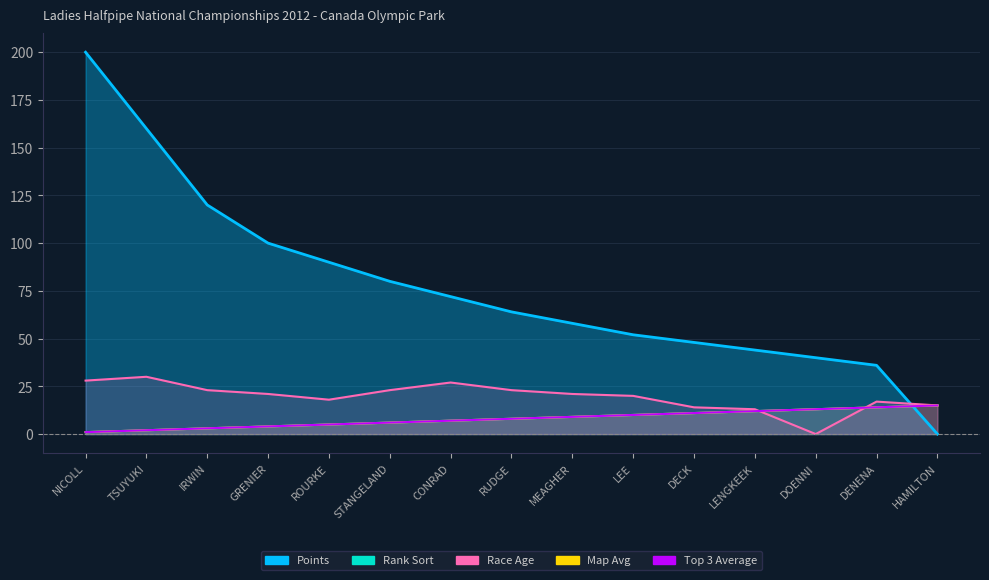

What is the label of the 9th point from the right?

CONRAD